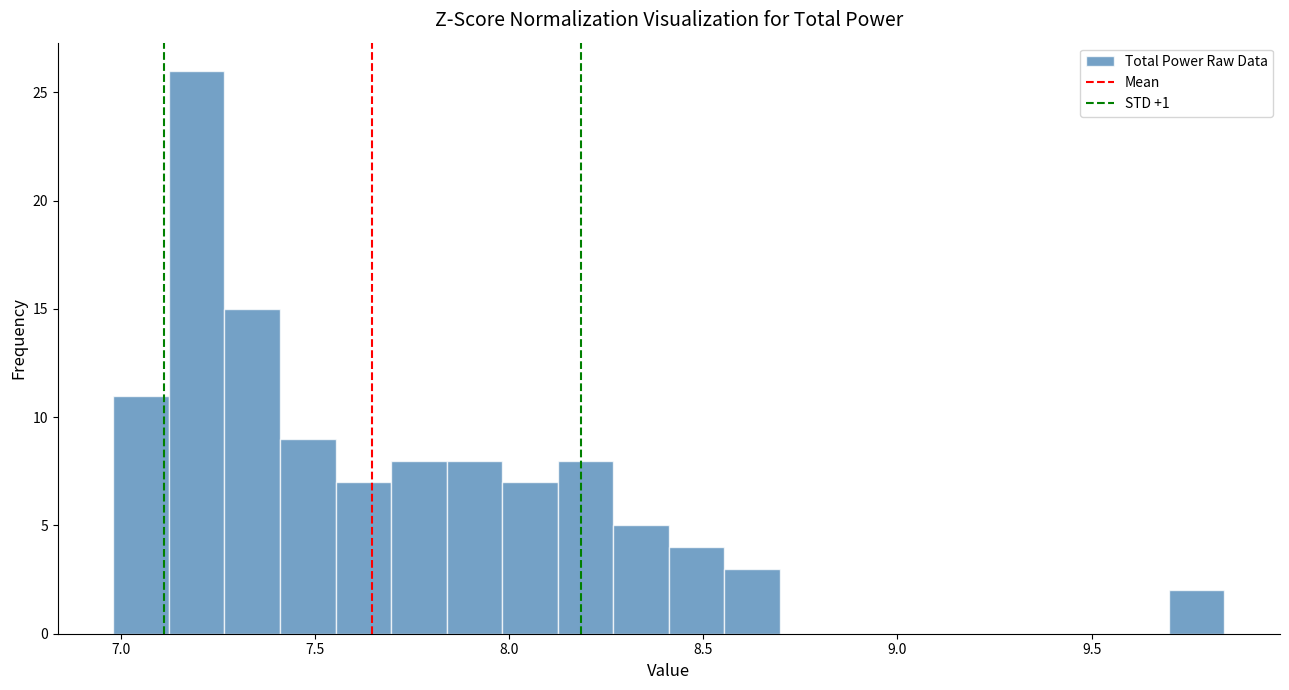

Around what value on the x-axis is the tallest bar? Give the approximate position of its centre, as read against the axis.

7.20